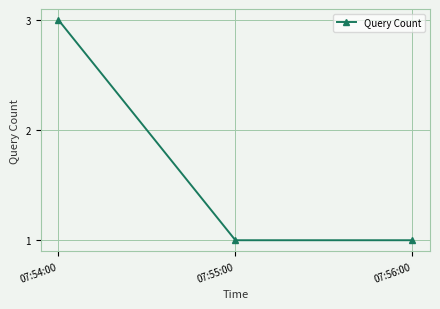

What is the change in value from 07:54:00 to 07:55:00?

-2